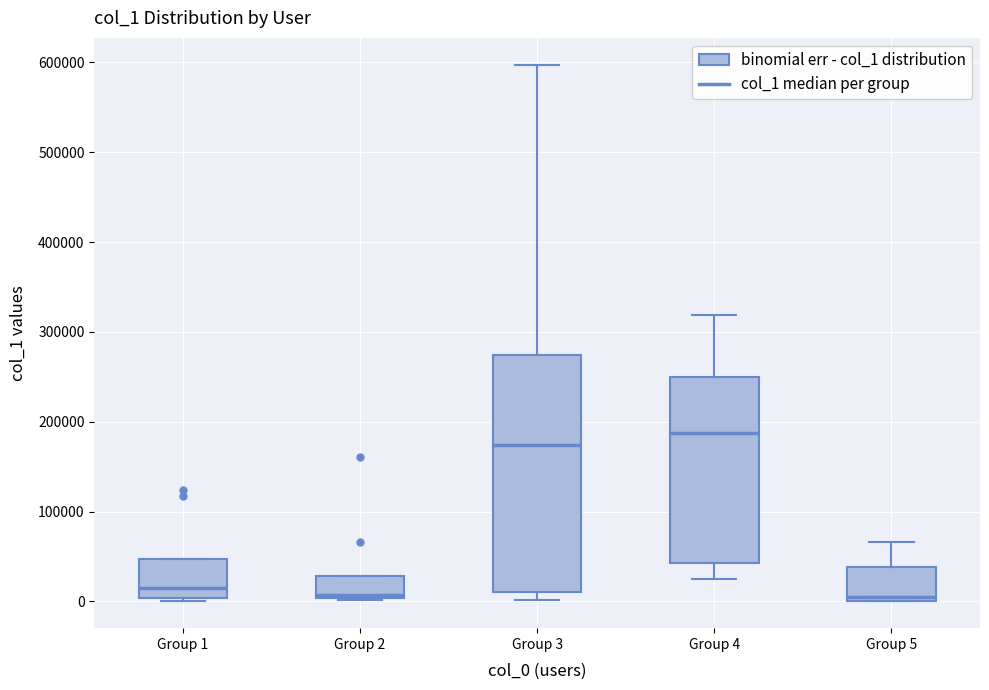

Where is the lower edge of the box for Group 3 on the y-axis? The values are not printed on the chart, so give them approximately, as read against the axis.

10000